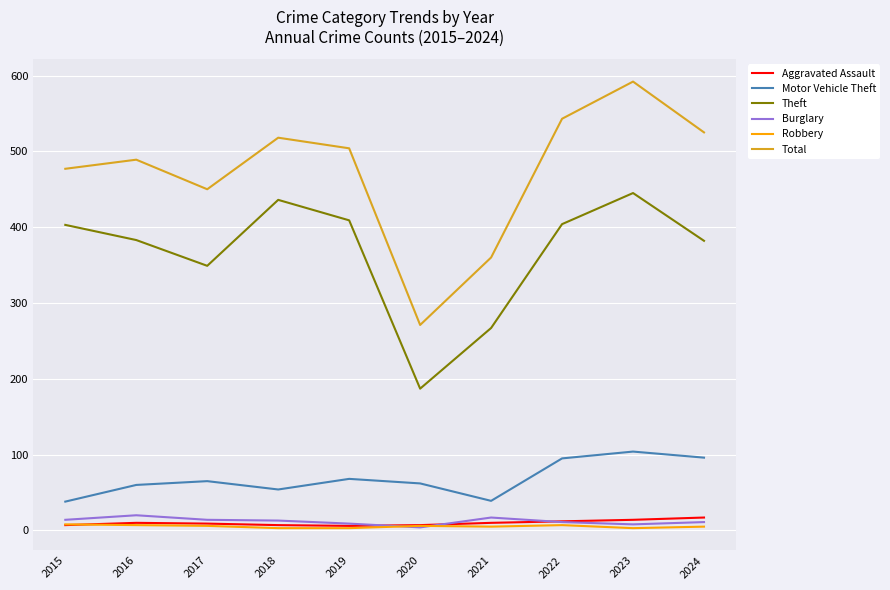

Is it true that Robbery equals 7 at 2022?

True